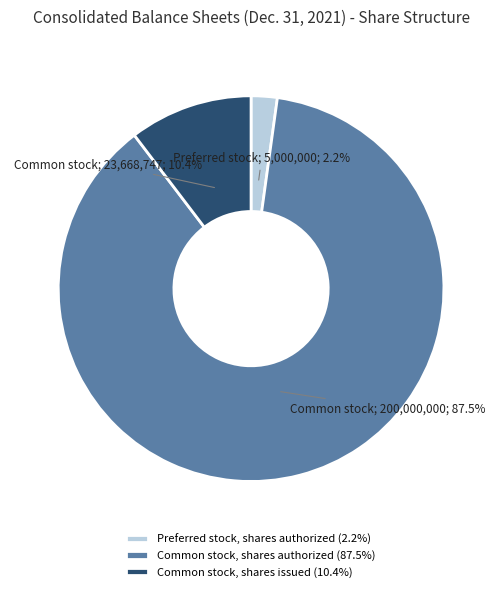

What percentage is the Preferred stock, shares authorized slice, to the nearest percent?

2%